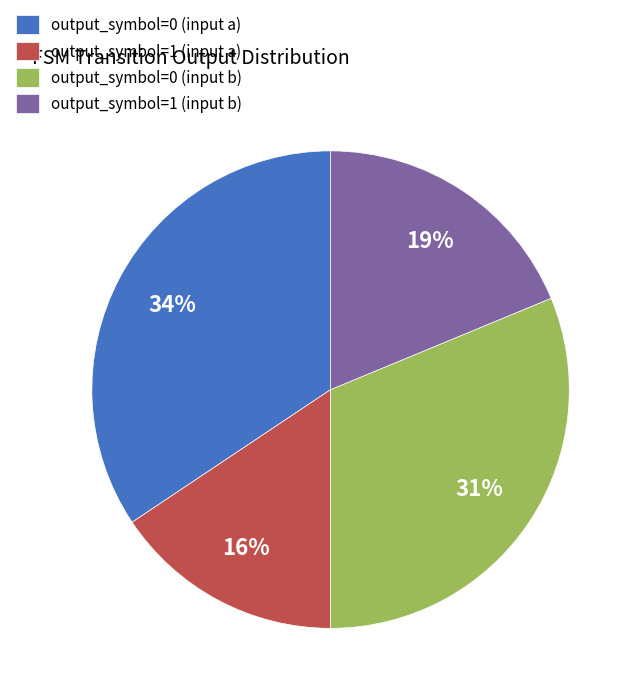

True or false: output_symbol=0 (input a) accounts for 25% of the total.

False